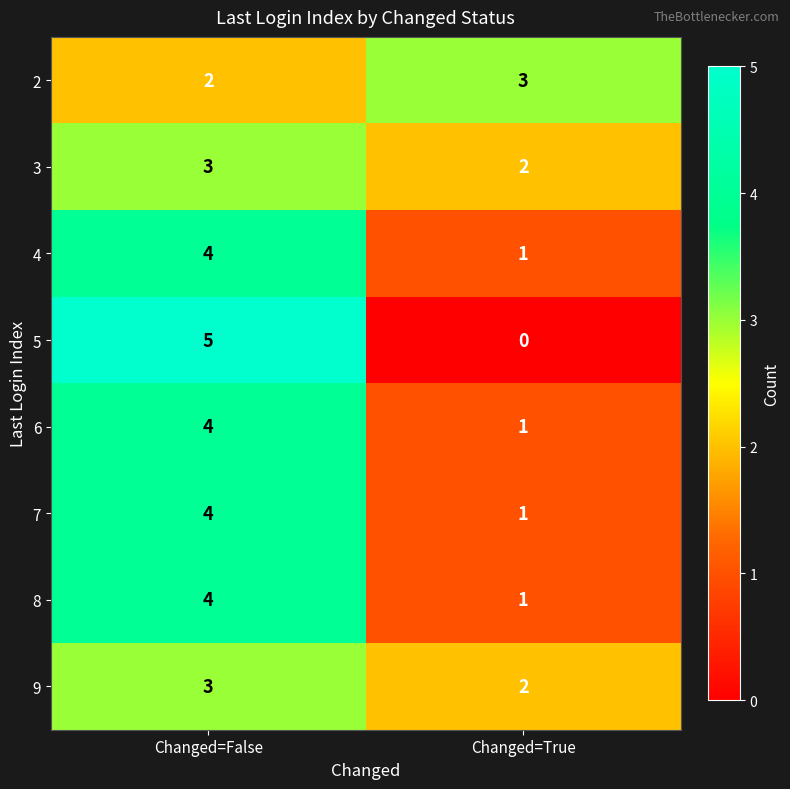

Reading left to right, what are all the values shown in this chart?

2: 2	3
3: 3	2
4: 4	1
5: 5	0
6: 4	1
7: 4	1
8: 4	1
9: 3	2